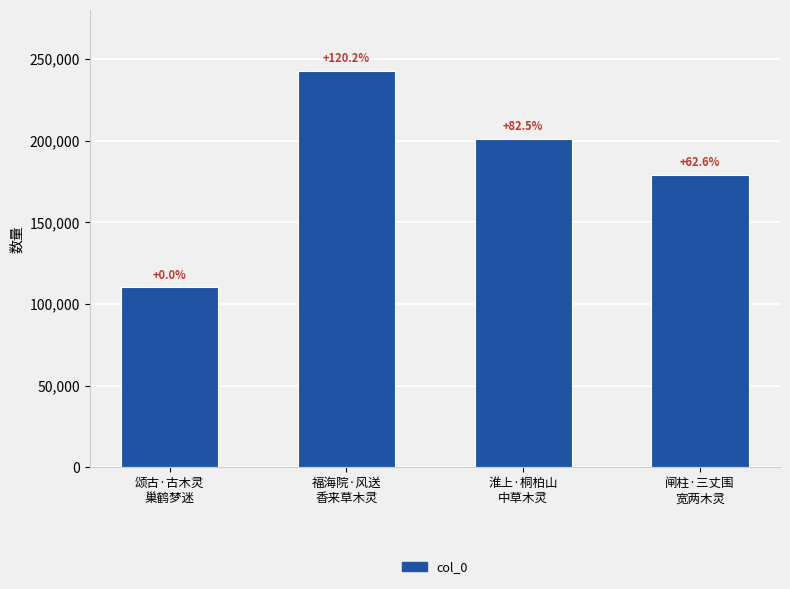

List the labels in order of value, largest first.

福海院·风送
香来草木灵, 淮上·桐柏山
中草木灵, 闸柱·三丈围
宽两木灵, 颂古·古木灵
巢鹤梦迷